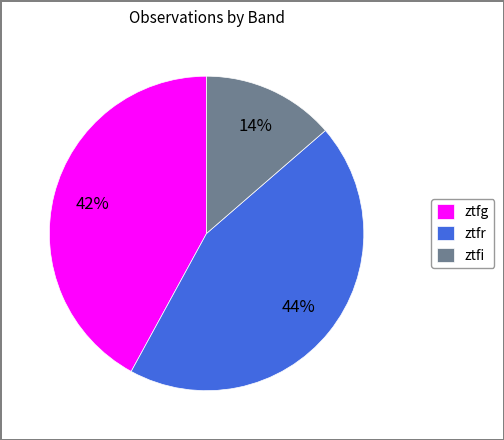

How many slices are in this pie chart?

3